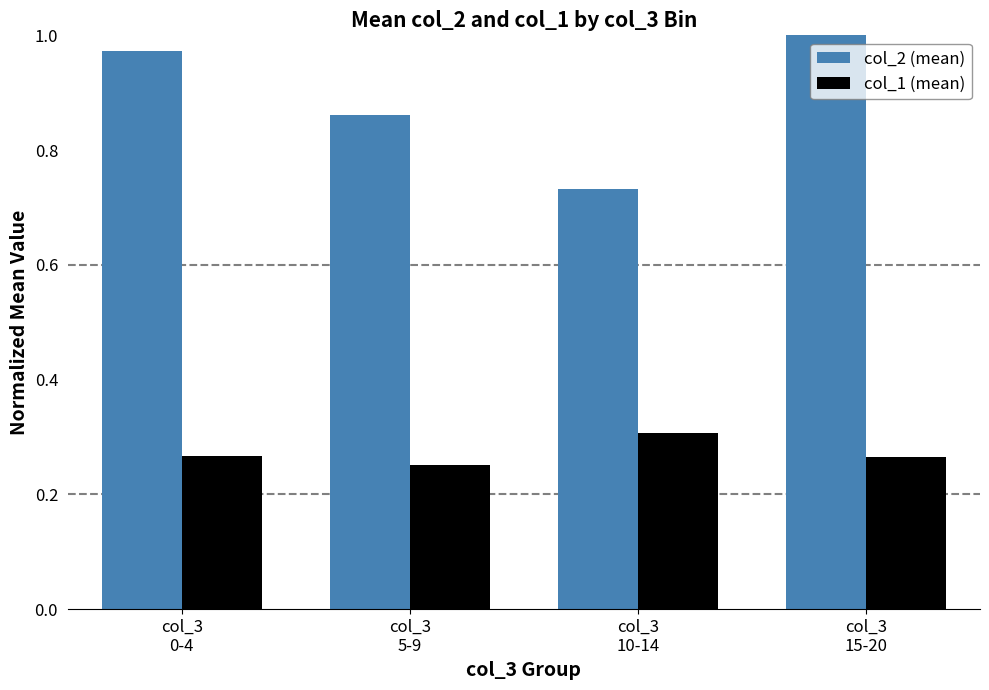

List the series in order of their overall mean, highest first.

col_2 (mean), col_1 (mean)